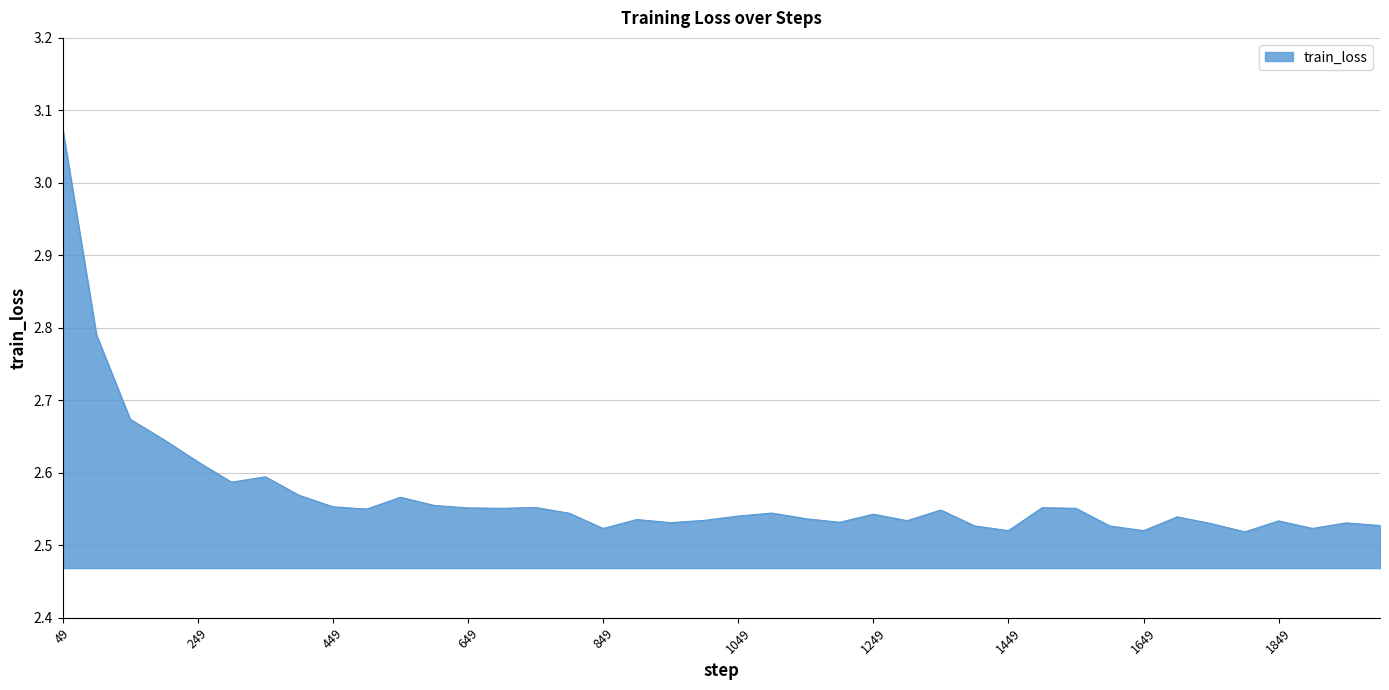

What is the difference between the second highest and second lowest values?

0.3